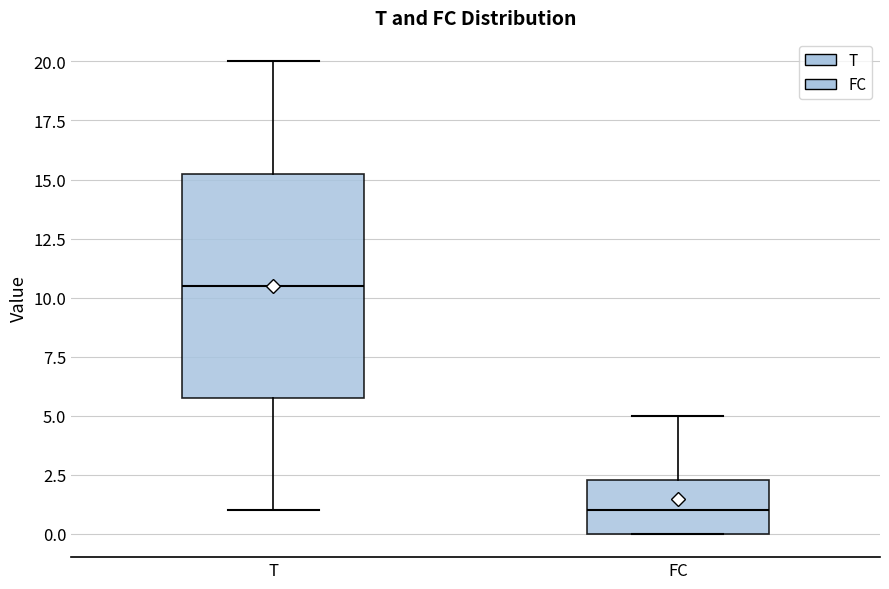

Reading left to right, read every box against the y-axis: the position of its median line, the range the box covers, and the ends of its whiskers. The values are not printed on the chart, so give them approximately, as read against the axis.

T: median 10.5, box 6.0 to 15.5, whiskers 1.0 to 20.0
FC: median 1.0, box 0.0 to 2.5, whiskers 0.0 to 5.0